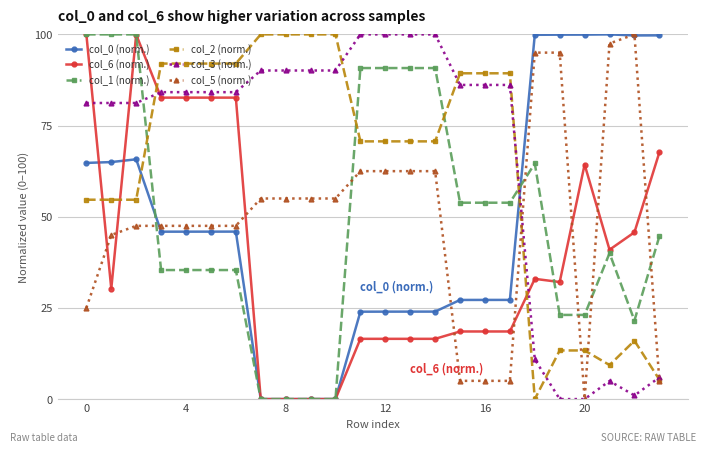

Is this an area chart (filled region under the line)?

No